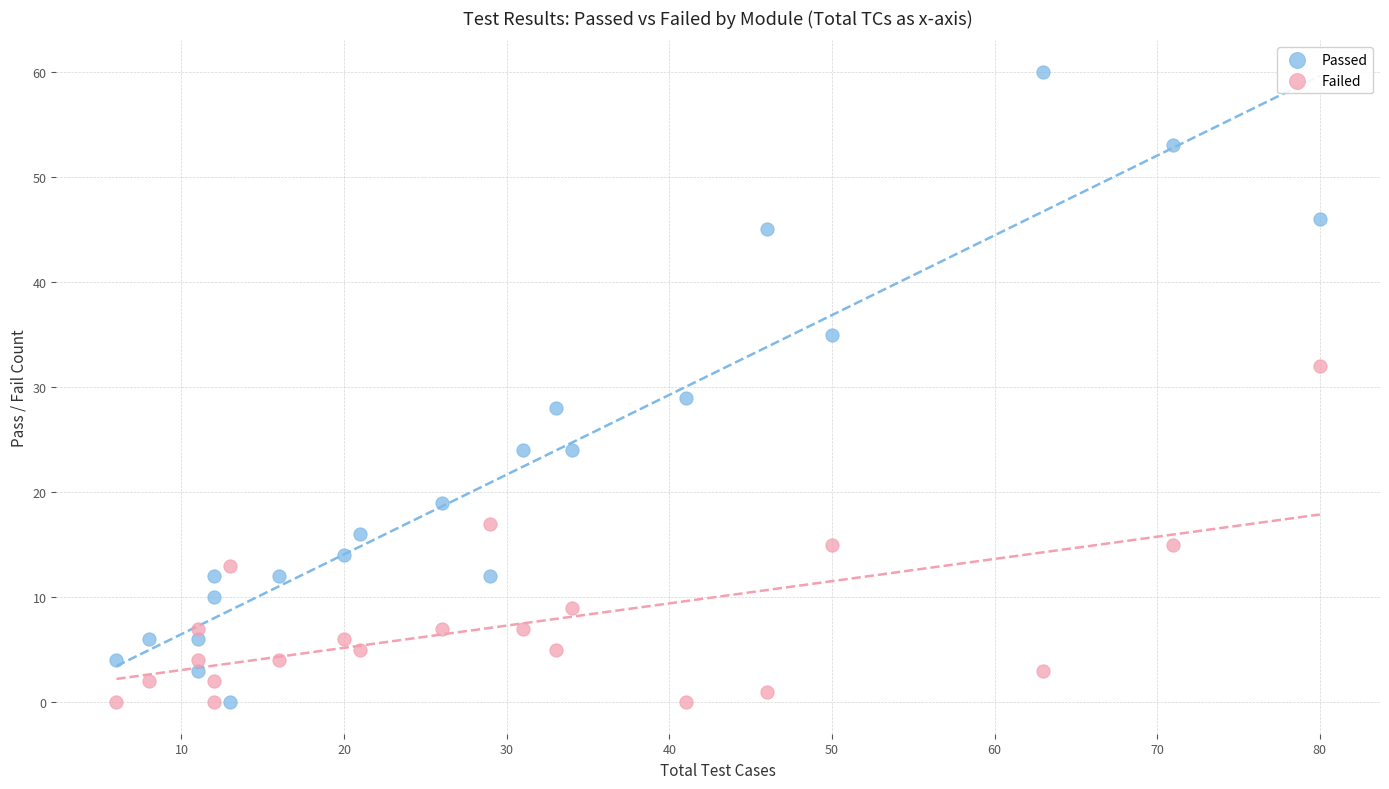

What is the X range (max minus min) for the scatter plot?

74